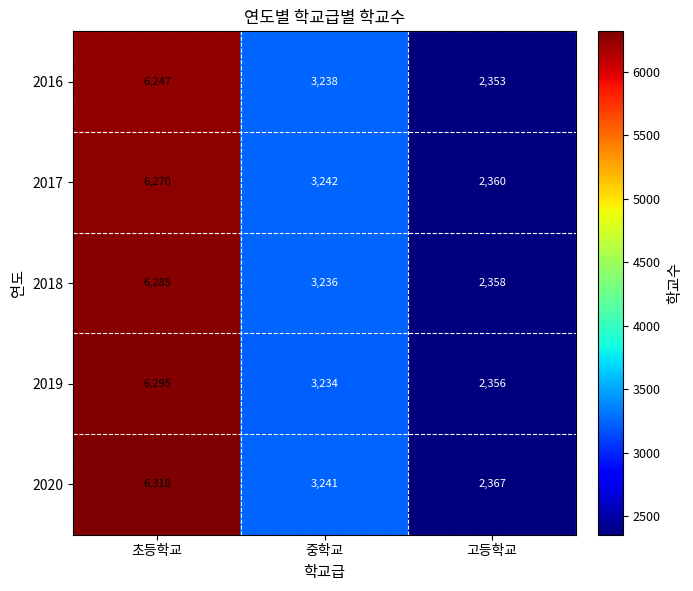

At which label is 2017 closest to 4315?

중학교